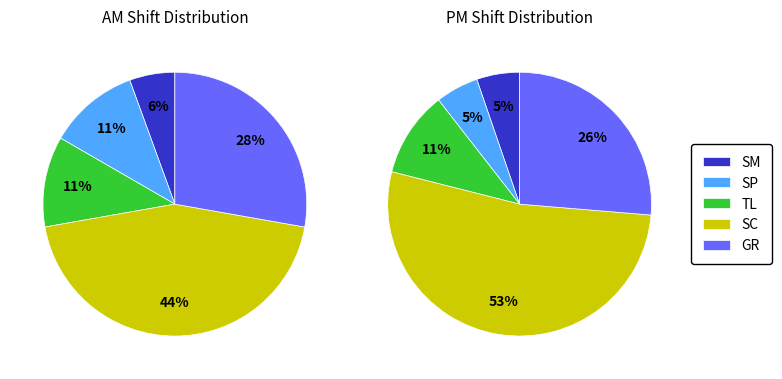

How much of the chart is everything except TL?

89.2%